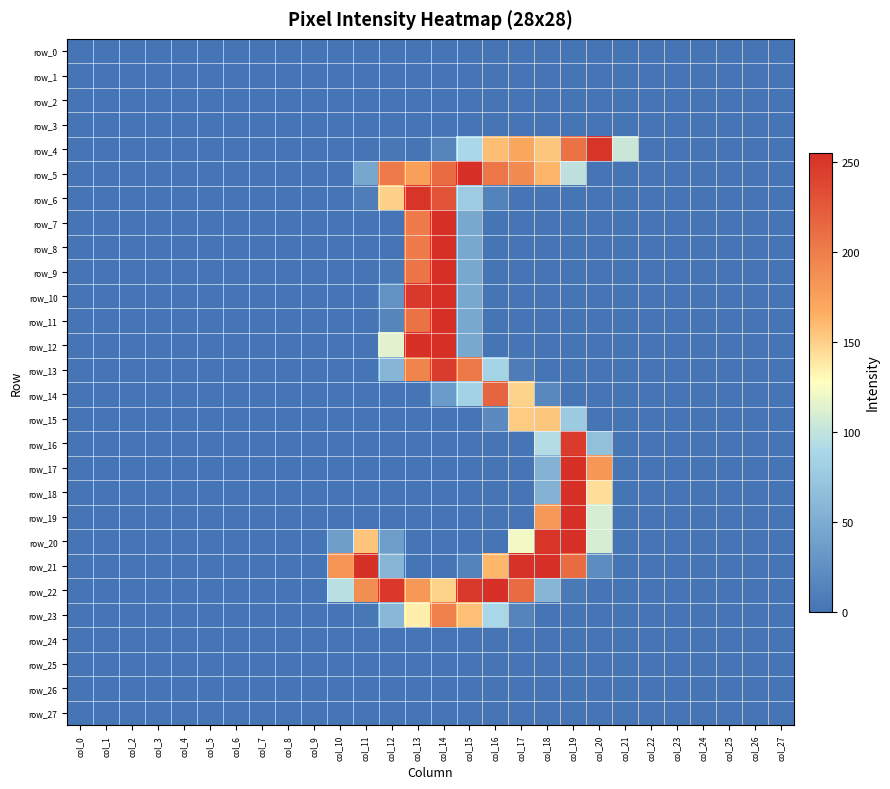

Reading left to right, extract all data points from this chart.

row_0: 0	0	0	0	0	0	0	0	0	0	0	0	0	0	0	0	0	0	0	0	0	0	0	0	0	0	0	0
row_1: 0	0	0	0	0	0	0	0	0	0	0	0	0	0	0	0	0	0	0	0	0	0	0	0	0	0	0	0
row_2: 0	0	0	0	0	0	0	0	0	0	0	0	0	0	0	0	0	0	0	0	0	0	0	0	0	0	0	0
row_3: 0	0	0	0	0	0	0	0	0	0	0	0	0	0	0	0	0	0	0	0	0	0	0	0	0	0	0	0
row_4: 0	0	0	0	0	0	0	0	0	0	0	0	2	0	15	89	158	171	154	208	251	103	0	0	0	0	0	0
row_5: 0	0	0	0	0	0	0	0	0	0	0	45	202	176	213	254	205	190	162	98	0	0	0	0	0	0	0	0
row_6: 0	0	0	0	0	0	0	0	0	0	0	8	149	252	230	77	13	0	0	0	0	0	0	0	0	0	0	0
row_7: 0	0	0	0	0	0	0	0	0	0	0	0	0	201	254	46	0	0	0	0	0	0	0	0	0	0	0	0
row_8: 0	0	0	0	0	0	0	0	0	0	0	0	0	201	254	46	0	0	0	0	0	0	0	0	0	0	0	0
row_9: 0	0	0	0	0	0	0	0	0	0	0	0	3	206	254	46	0	0	0	0	0	0	0	0	0	0	0	0
row_10: 0	0	0	0	0	0	0	0	0	0	0	0	26	248	254	46	0	0	0	0	0	0	0	0	0	0	0	0
row_11: 0	0	0	0	0	0	0	0	0	0	0	0	15	208	254	46	0	0	0	0	0	0	0	0	0	0	0	0
row_12: 0	0	0	0	0	0	0	0	0	0	0	0	114	254	254	46	0	0	0	0	0	0	0	0	0	0	0	0
row_13: 0	0	0	0	0	0	0	0	0	0	0	0	58	195	246	203	84	7	0	0	0	0	0	0	0	0	0	0
row_14: 0	0	0	0	0	0	0	0	0	0	0	0	0	0	34	83	218	148	17	0	0	0	0	0	0	0	0	0
row_15: 0	0	0	0	0	0	0	0	0	0	0	0	0	0	0	0	19	152	154	76	0	0	0	0	0	0	0	0
row_16: 0	0	0	0	0	0	0	0	0	0	0	0	0	0	0	0	0	0	93	247	67	0	0	0	0	0	0	0
row_17: 0	0	0	0	0	0	0	0	0	0	0	0	0	0	0	0	0	0	55	254	182	0	0	0	0	0	0	0
row_18: 0	0	0	0	0	0	0	0	0	0	0	0	0	0	0	0	0	0	55	254	143	0	0	0	0	0	0	0
row_19: 0	0	0	0	0	0	0	0	0	0	0	0	0	0	0	0	0	0	181	254	109	0	0	0	0	0	0	0
row_20: 0	0	0	0	0	0	0	0	0	0	37	155	36	0	0	0	0	122	252	254	109	0	0	0	0	0	0	0
row_21: 0	0	0	0	0	0	0	0	0	0	184	254	58	0	0	13	161	253	254	212	21	0	0	0	0	0	0	0
row_22: 0	0	0	0	0	0	0	0	0	0	96	188	249	181	148	248	254	213	57	4	0	0	0	0	0	0	0	0
row_23: 0	0	0	0	0	0	0	0	0	0	0	2	59	135	198	157	88	14	0	0	0	0	0	0	0	0	0	0
row_24: 0	0	0	0	0	0	0	0	0	0	0	0	0	0	0	0	0	0	0	0	0	0	0	0	0	0	0	0
row_25: 0	0	0	0	0	0	0	0	0	0	0	0	0	0	0	0	0	0	0	0	0	0	0	0	0	0	0	0
row_26: 0	0	0	0	0	0	0	0	0	0	0	0	0	0	0	0	0	0	0	0	0	0	0	0	0	0	0	0
row_27: 0	0	0	0	0	0	0	0	0	0	0	0	0	0	0	0	0	0	0	0	0	0	0	0	0	0	0	0